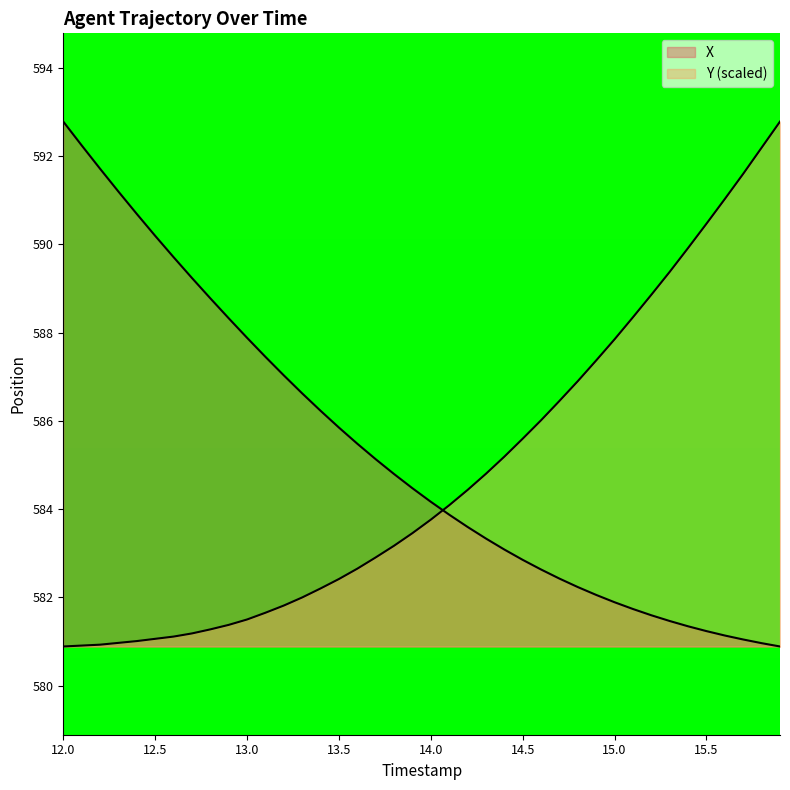

What are all the series names shown in the legend?

X, Y